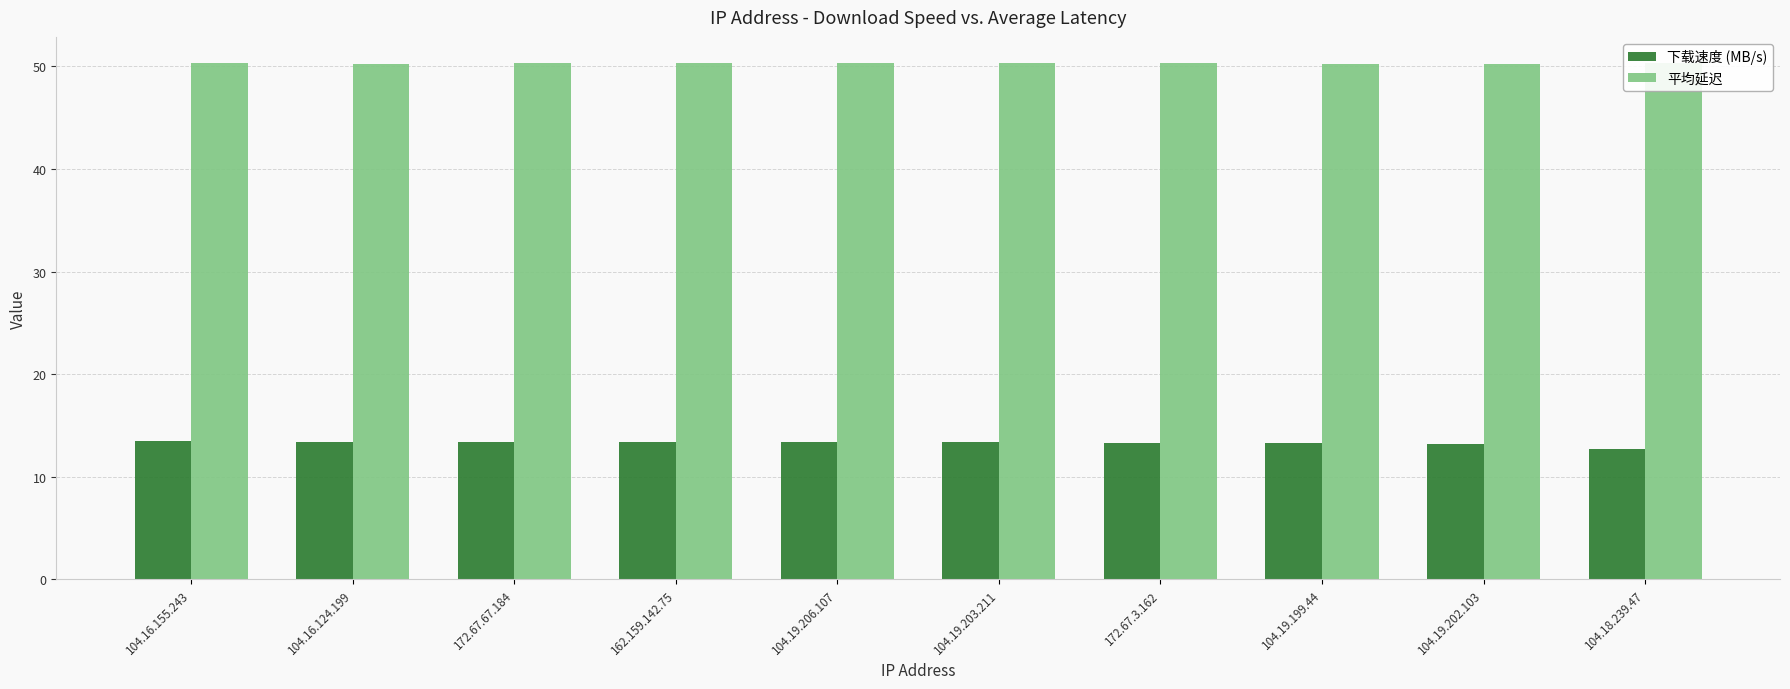

How many bars are there in total?

20